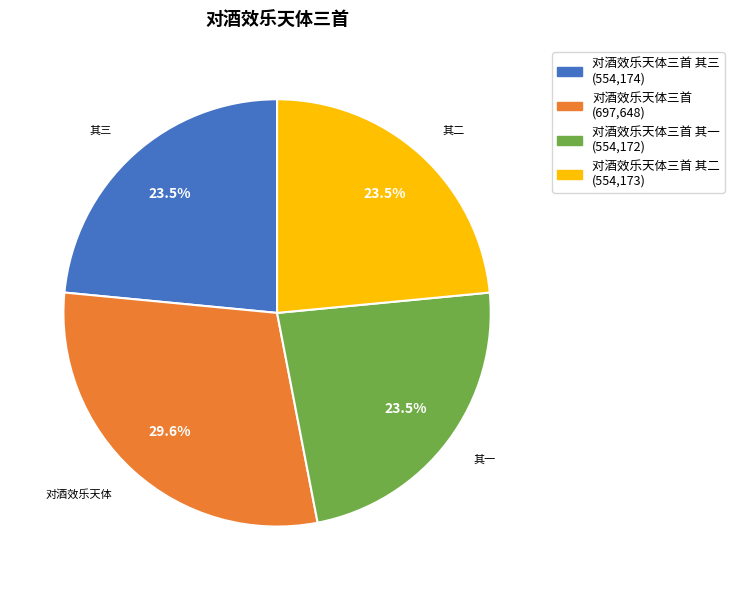

Does any single category account for the majority?

No